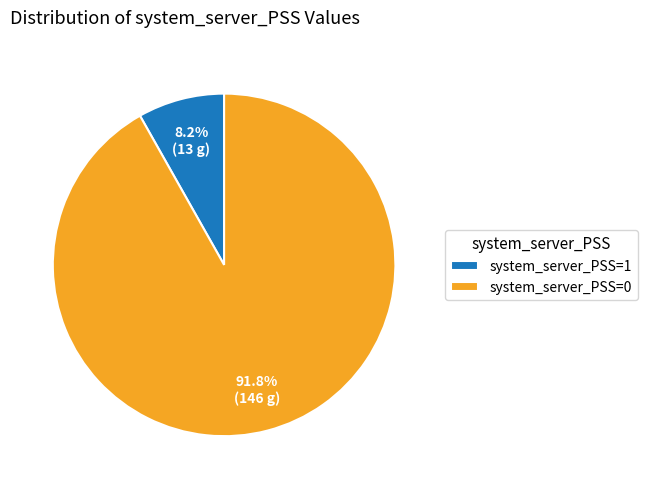

Which slice is the largest?

system_server_PSS=0